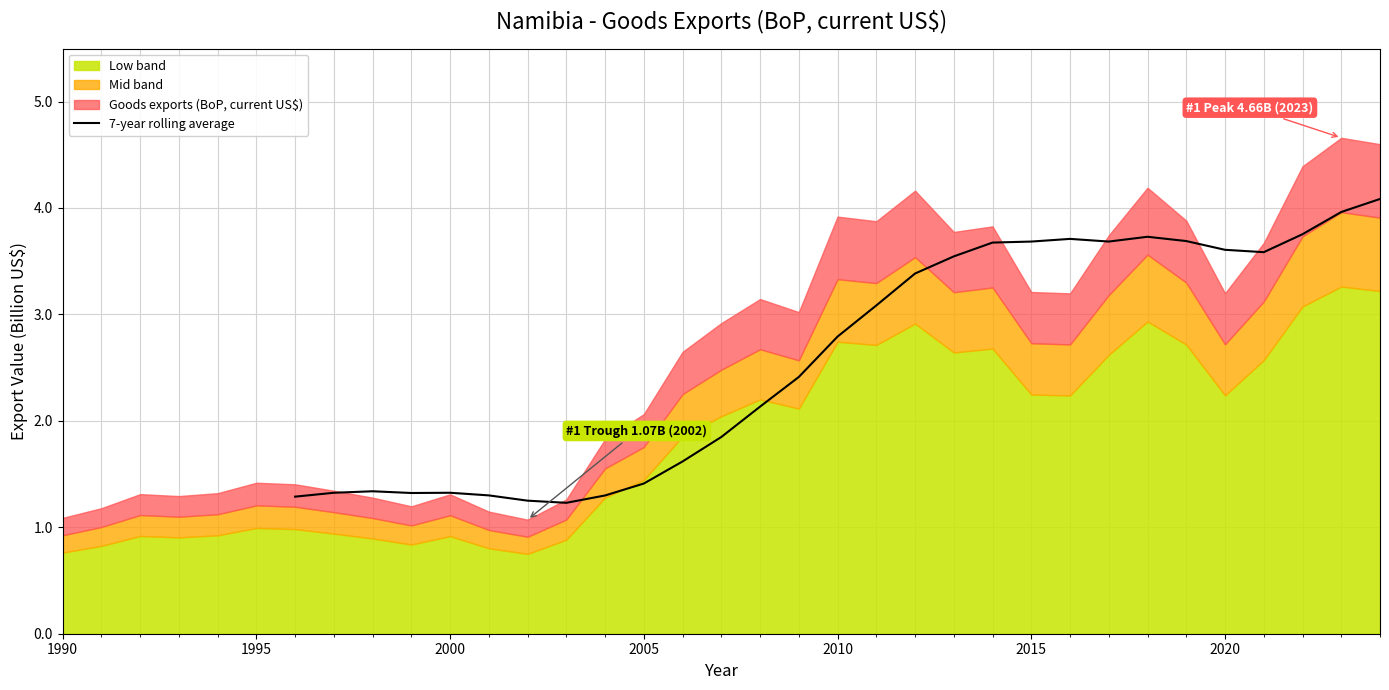

The 7-year rolling average series shows 1.4 at 2005. True or false?

True